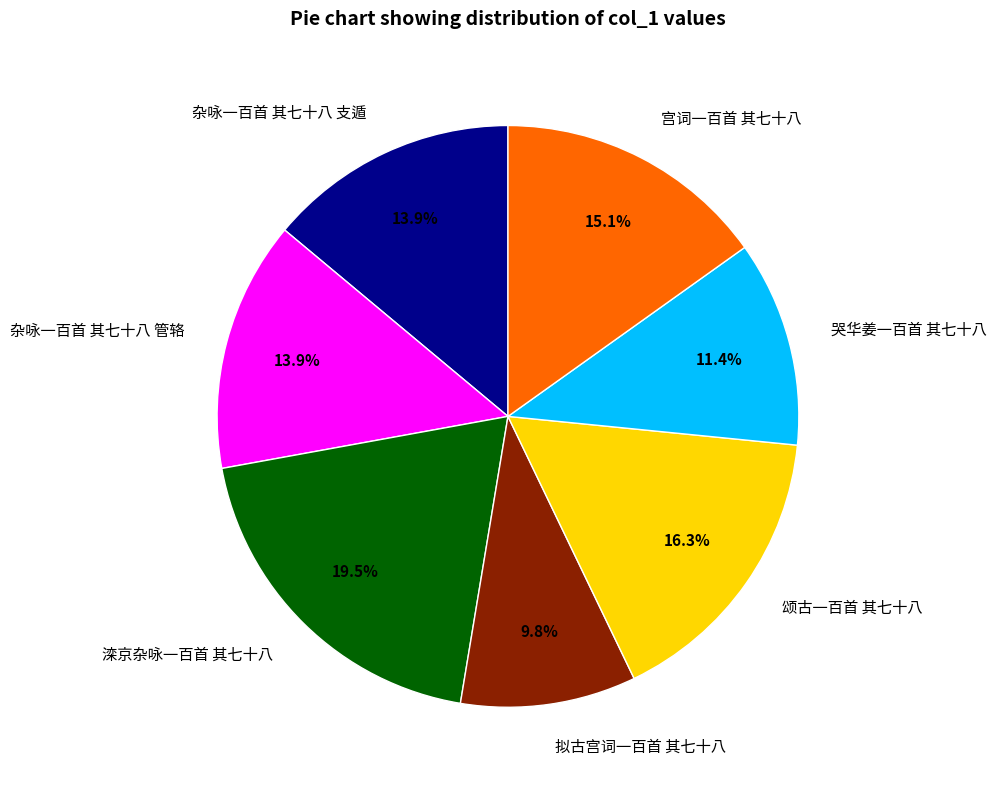

Approximately how many times larger is the value at 颂古一百首 其七十八 compared to 宫词一百首 其七十八?

1.1